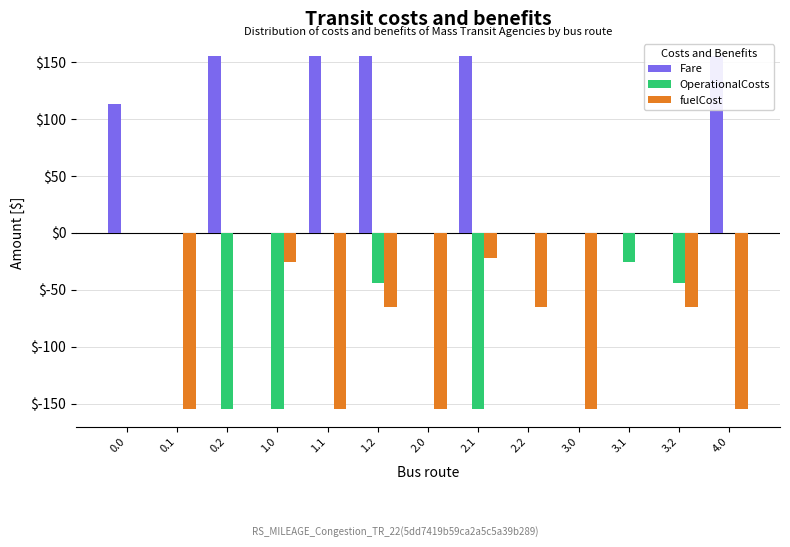

What position from the right is 3.2?

2